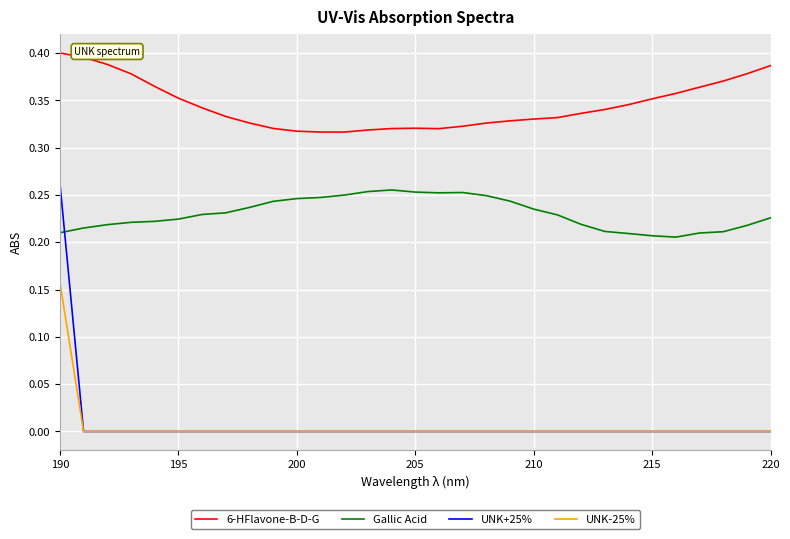

True or false: Gallic Acid and UNK-25% intersect in this chart.

False